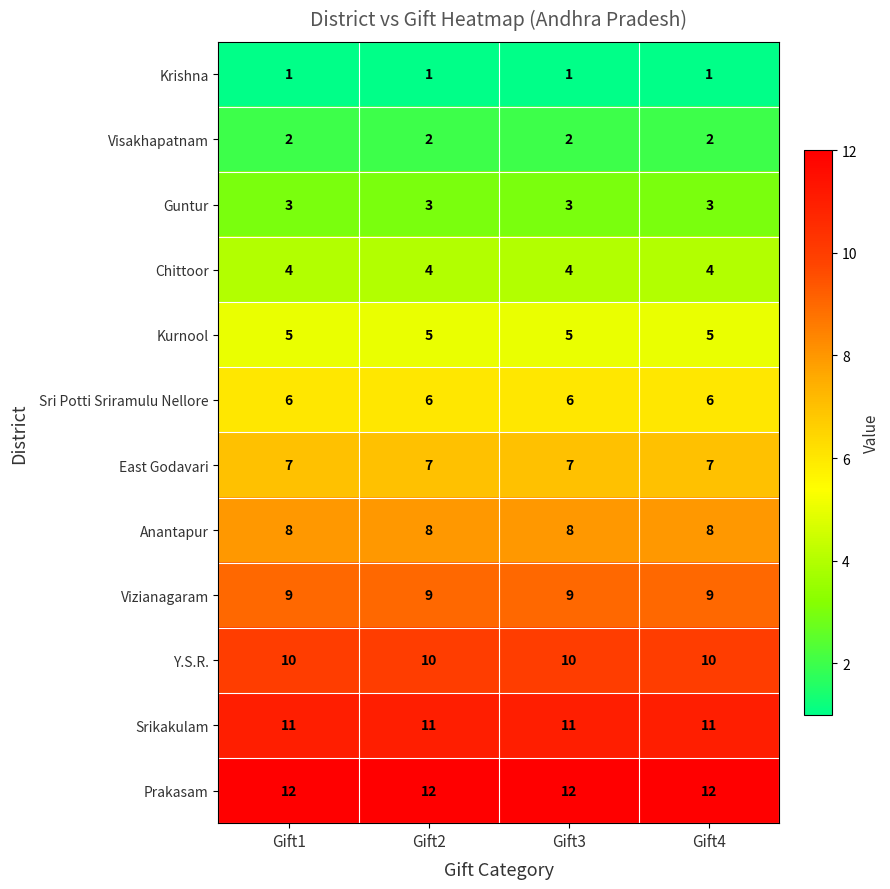

Read the Chittoor value at Gift2.

4